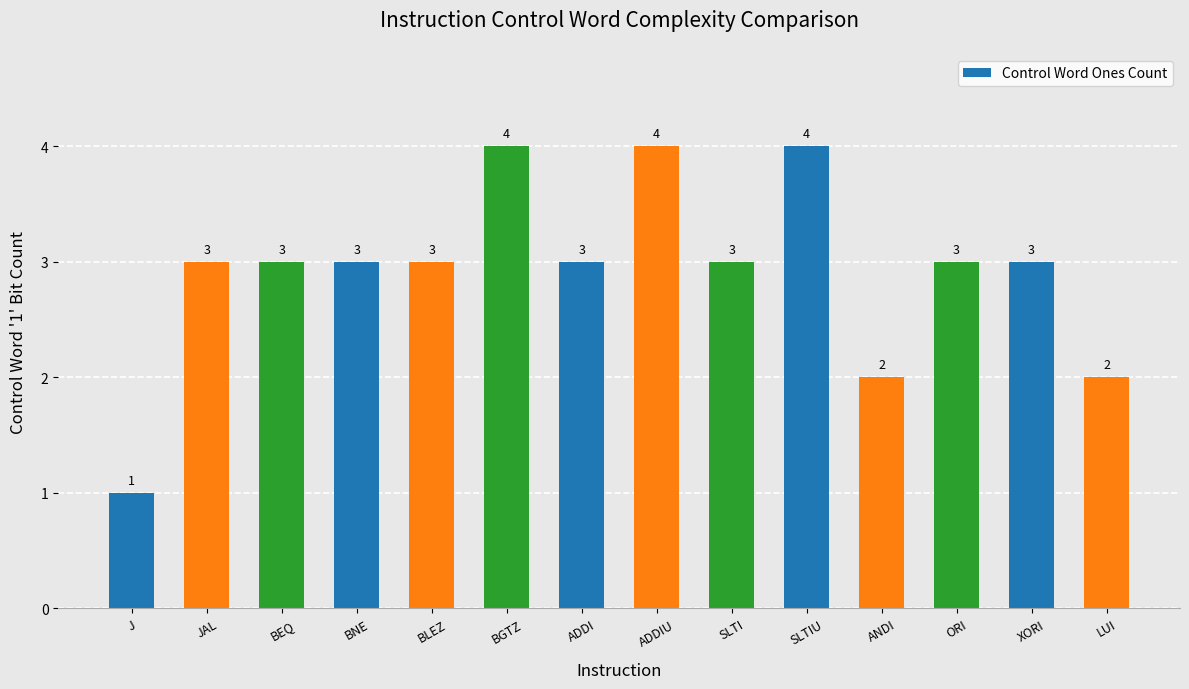

What is the label of the 3rd bar from the left?

BEQ